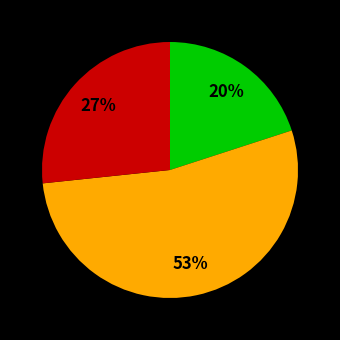

To the nearest percent, what is the average slice percentage?

33%